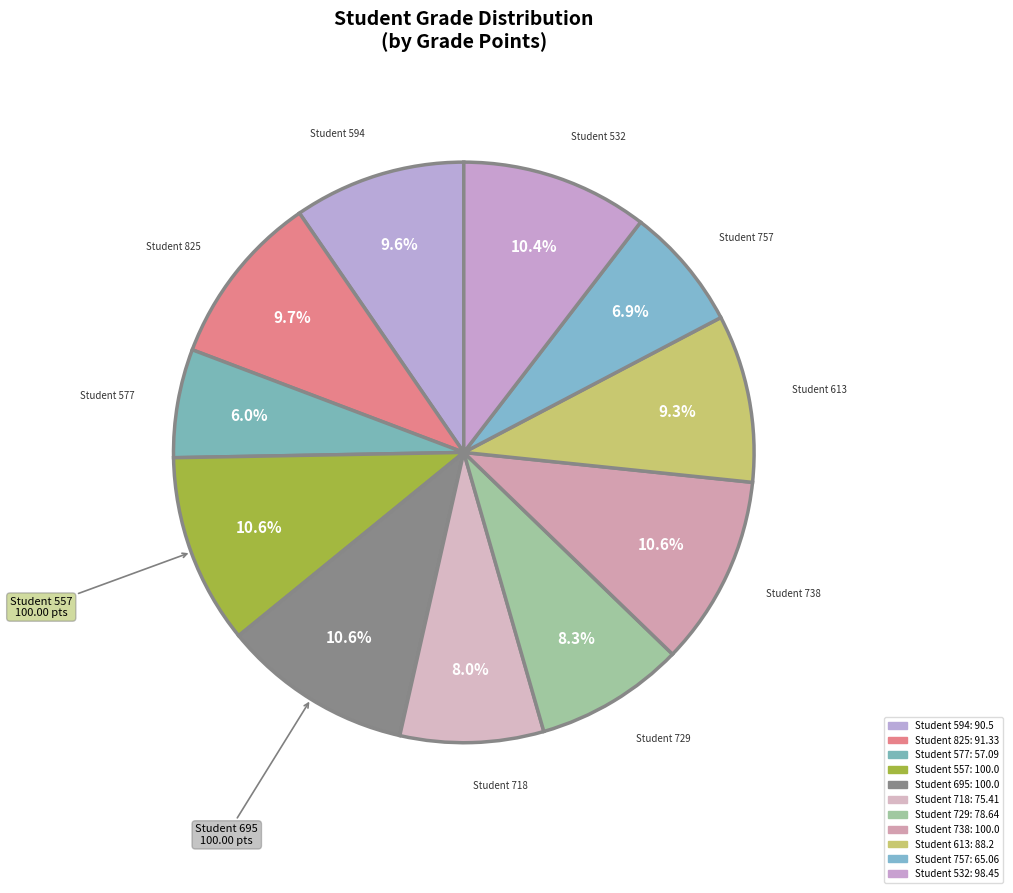

Count the number of slices in the pie.

11